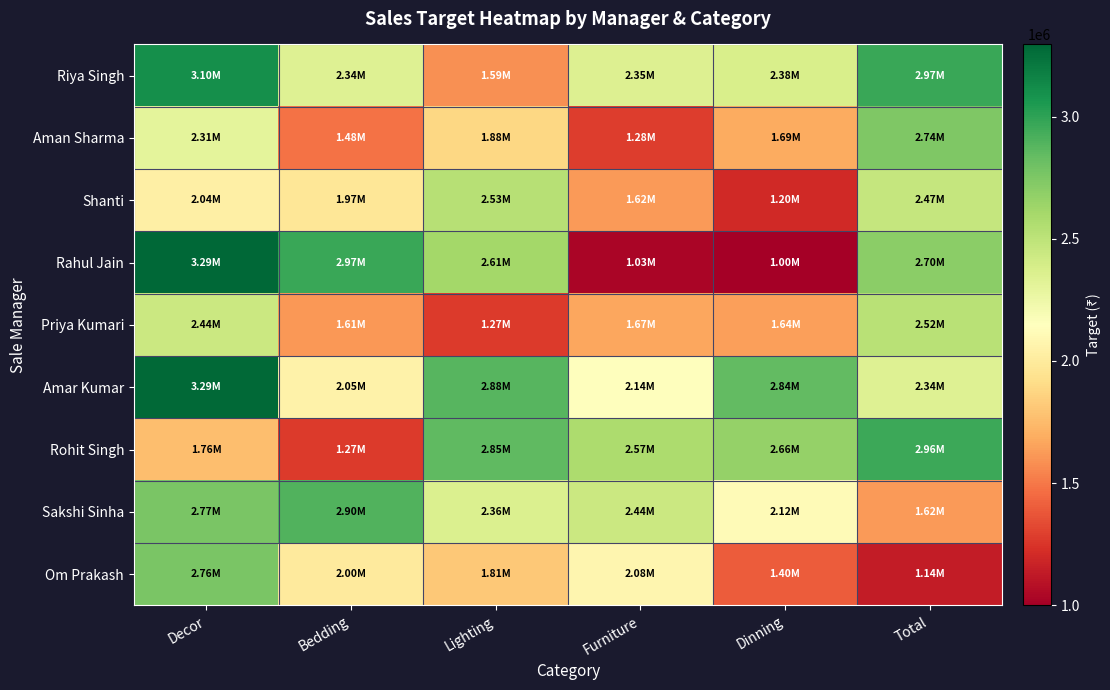

At which category is the sum across all series the highest?

Decor